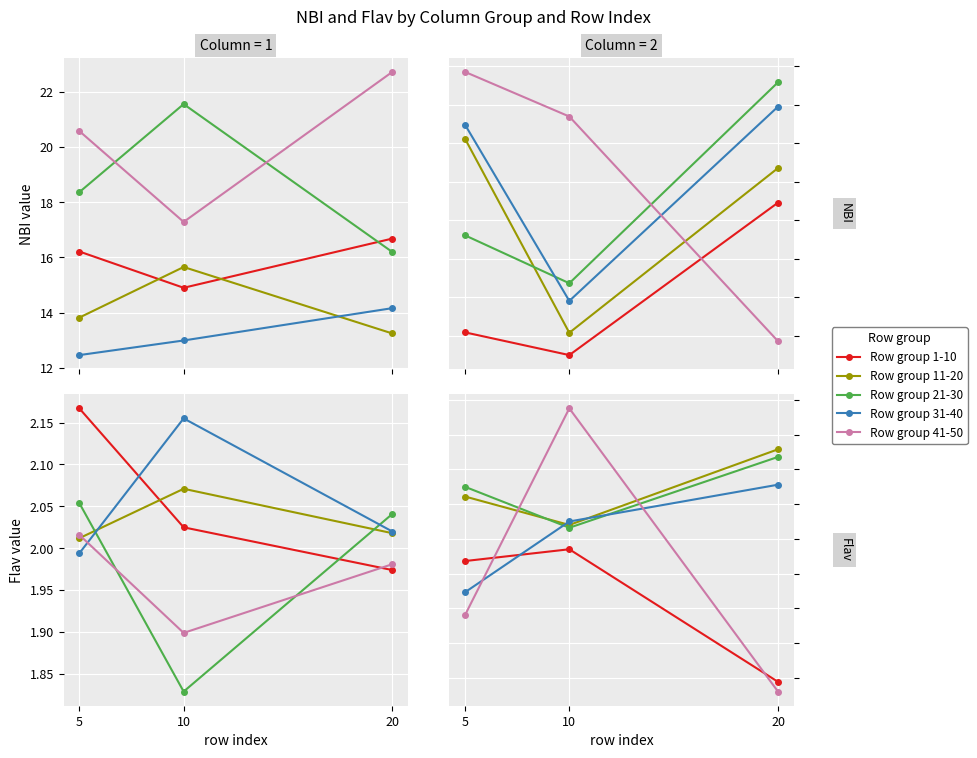

At which label is Row group 1-10 closest to 1?

20